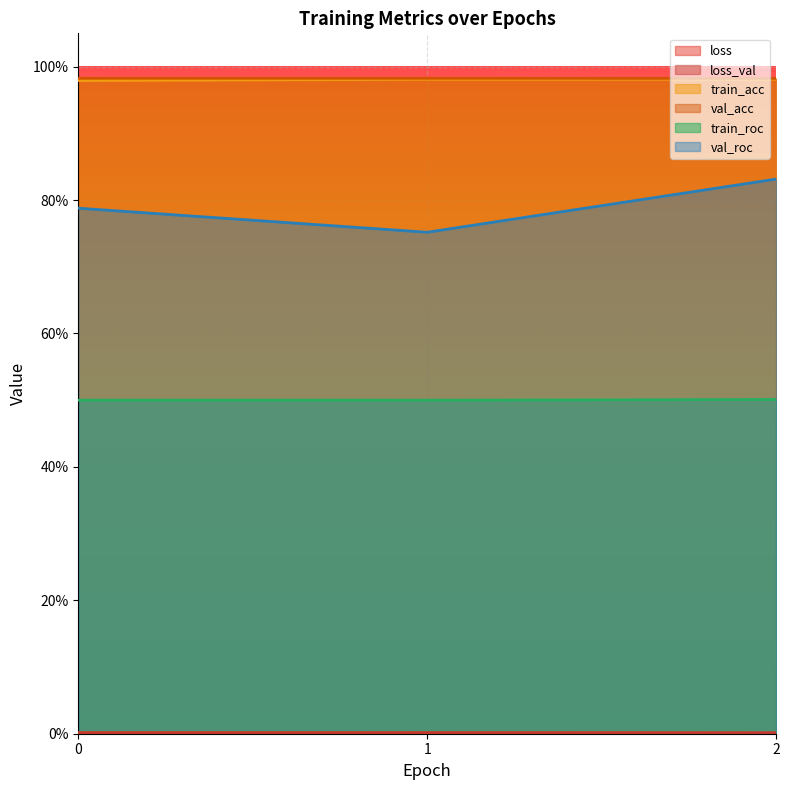

Where is loss nearest to the value 0?

2.0